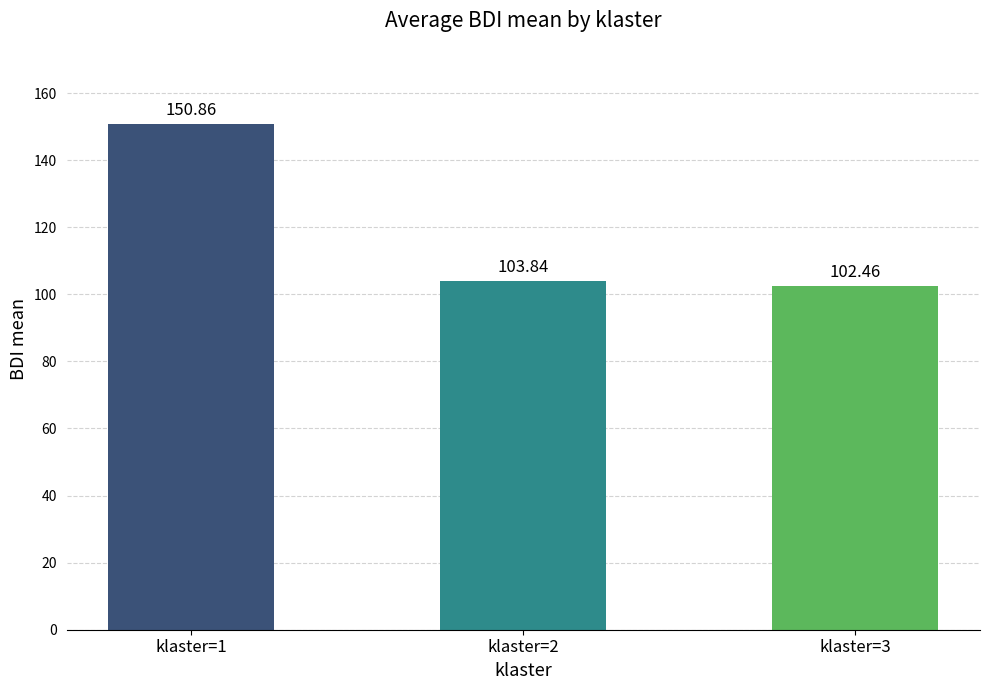

What is the value of the 2nd bar from the left?

103.8